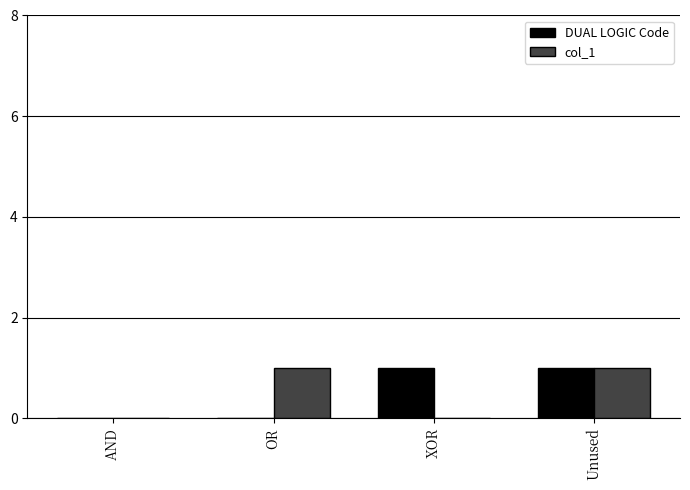

Are the bars horizontal?

No